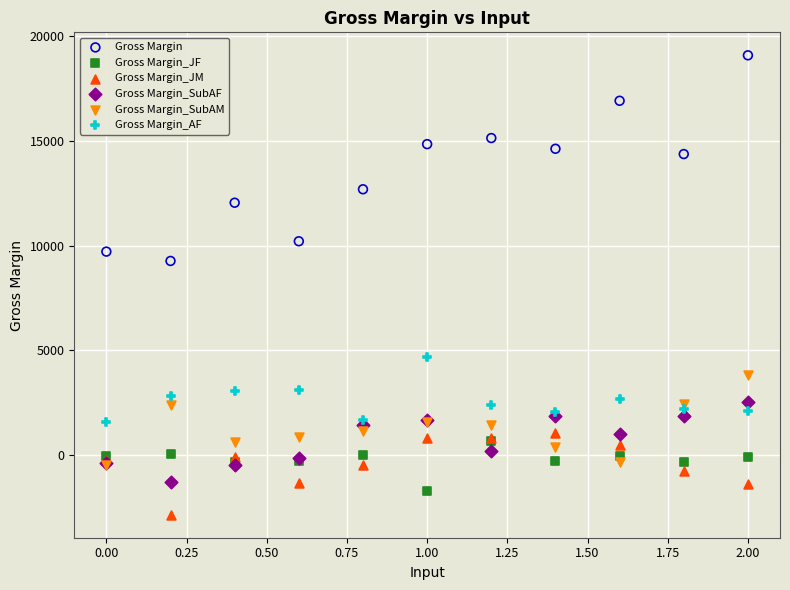

Across all series, what Y value is closest to 8124?

9274.7